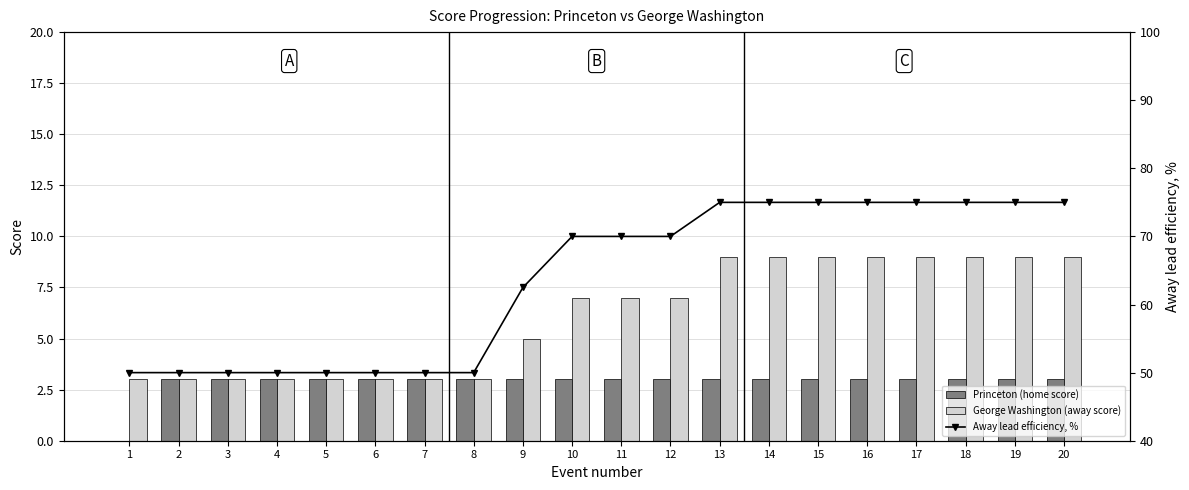

Count the number of categories in the chart.

20